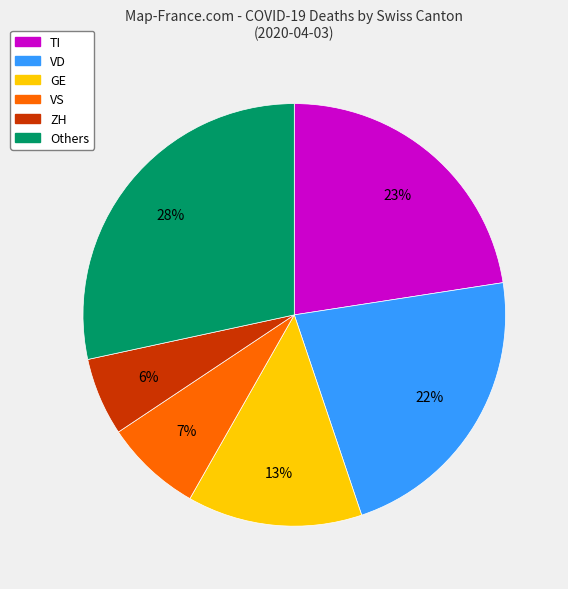

To the nearest percent, what is the difference between the largest and smallest slice percentages?

22%